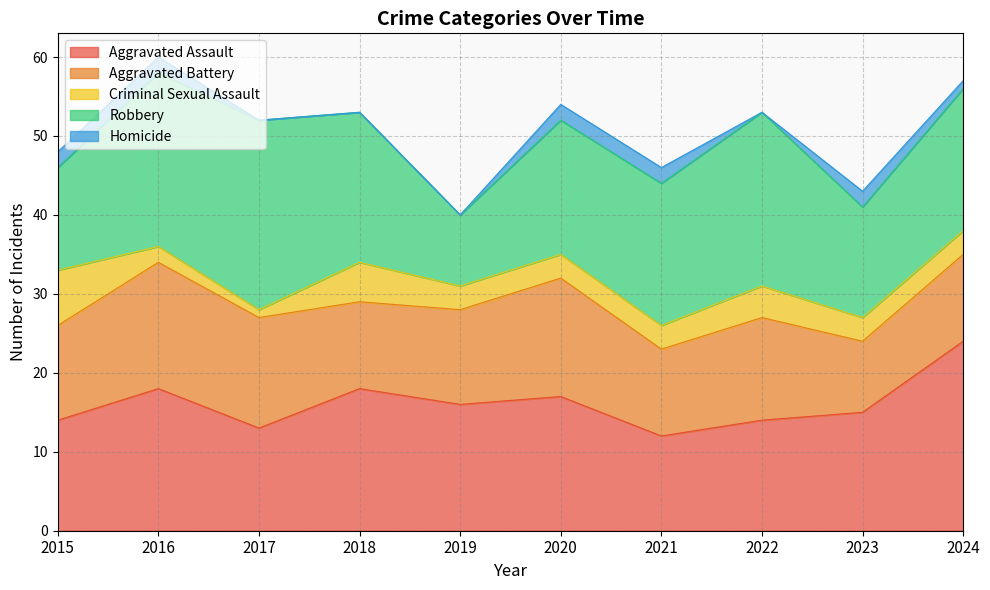

Which series has the largest range (max minus min)?

Robbery